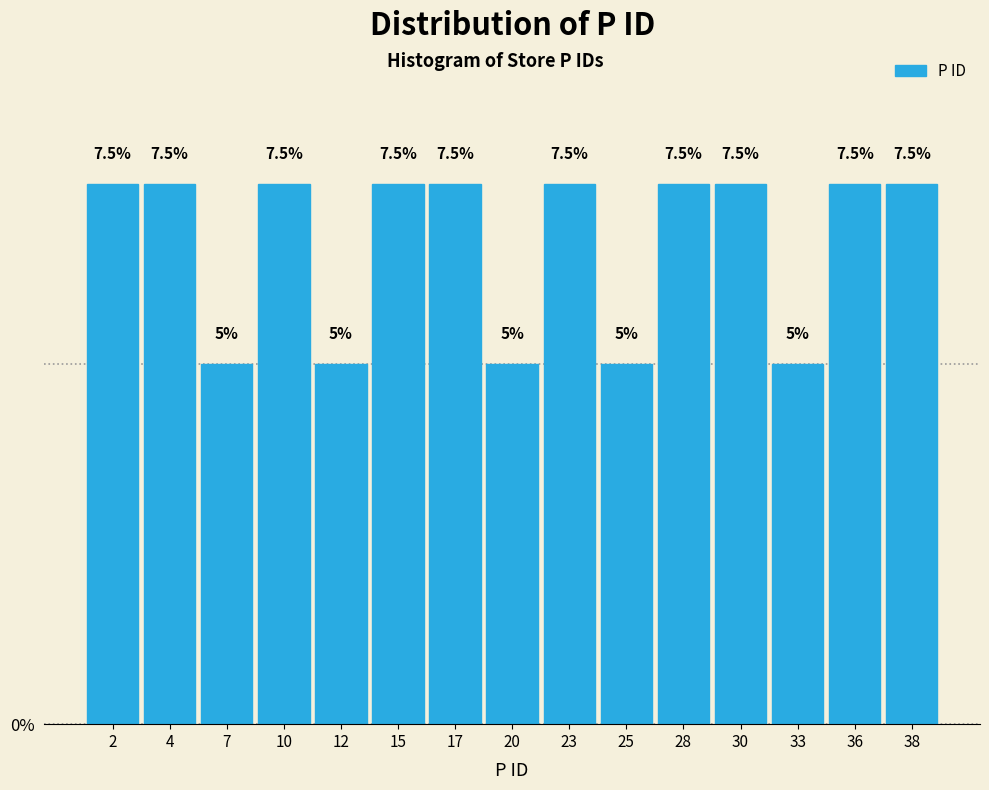

Reading right to left, list all the values displayed in this chart.

7.5	7.5	5.0	7.5	7.5	5.0	7.5	5.0	7.5	7.5	5.0	7.5	5.0	7.5	7.5